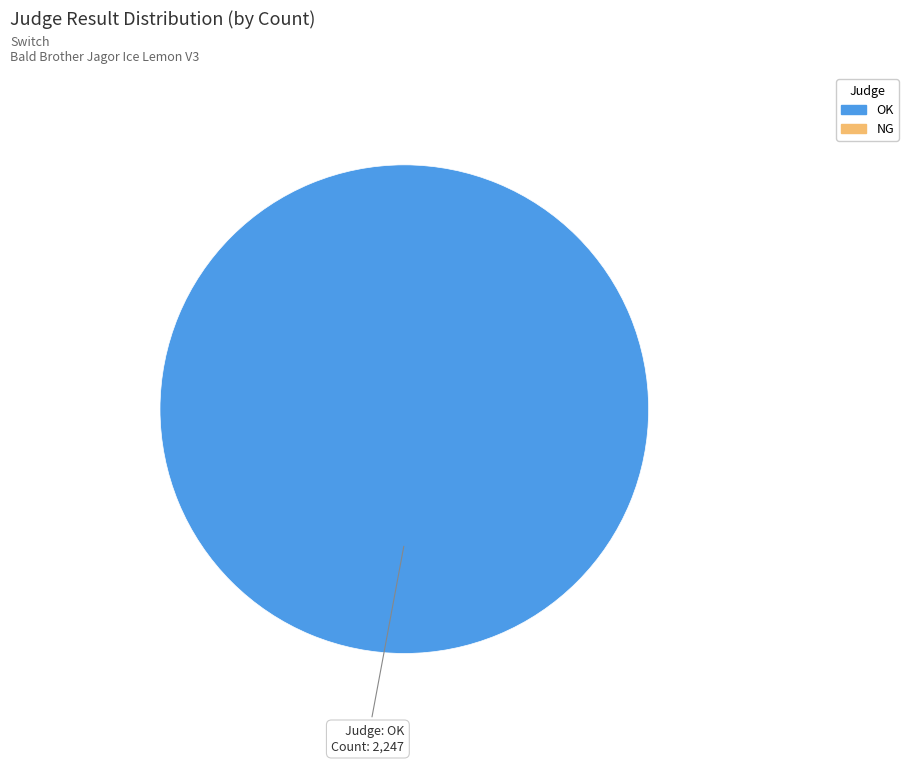

Does any single category account for the majority?

Yes